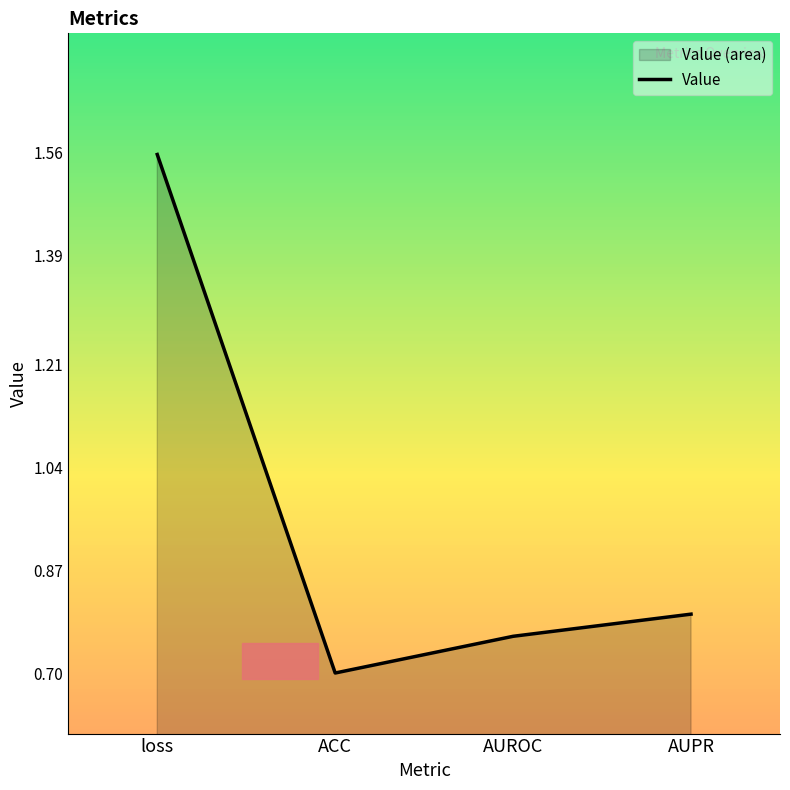

True or false: there are more than 0 points higher than both neighbors.

False